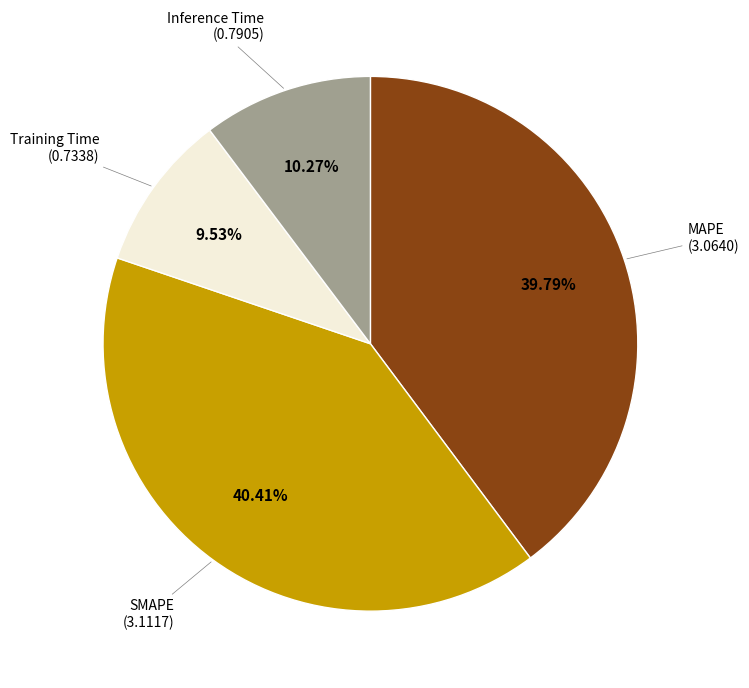

Is it true that SMAPE is 35% of the pie?

False